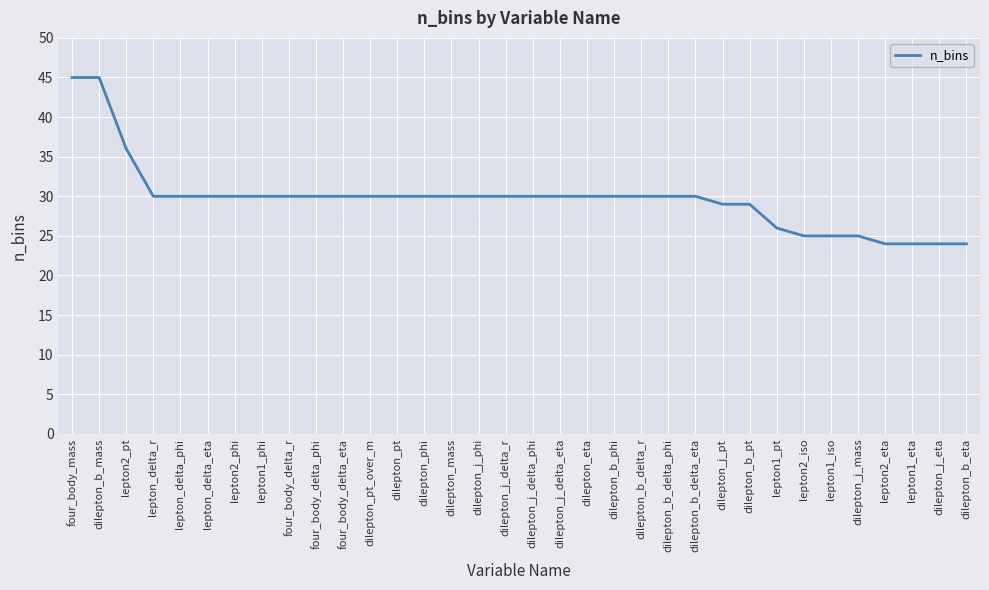

True or false: the data shows 38 at dilepton_j_eta.

False